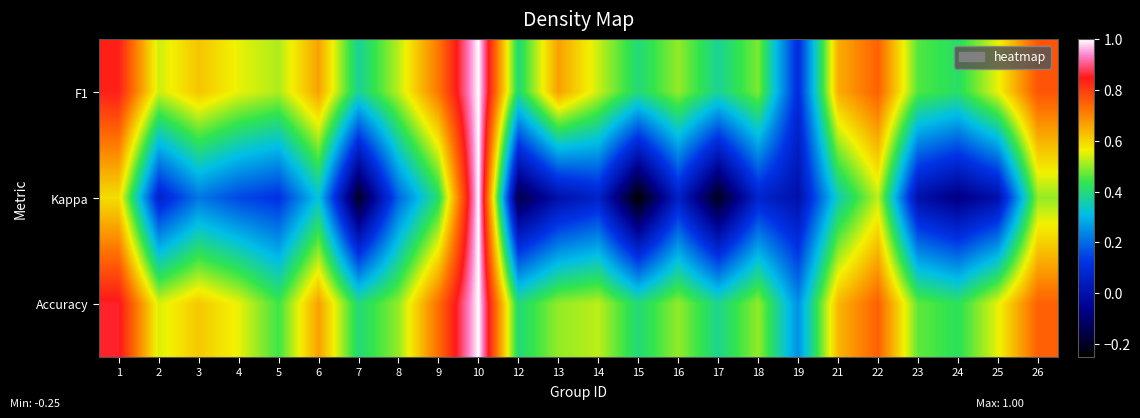

Which category has the highest value across all series?

10